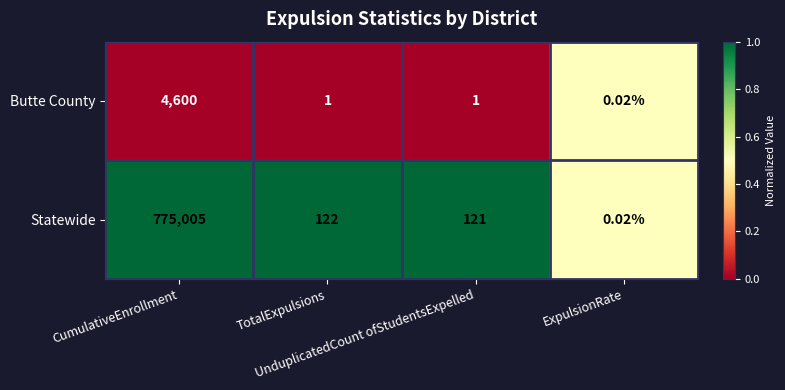

Which series has the largest range (max minus min)?

Statewide